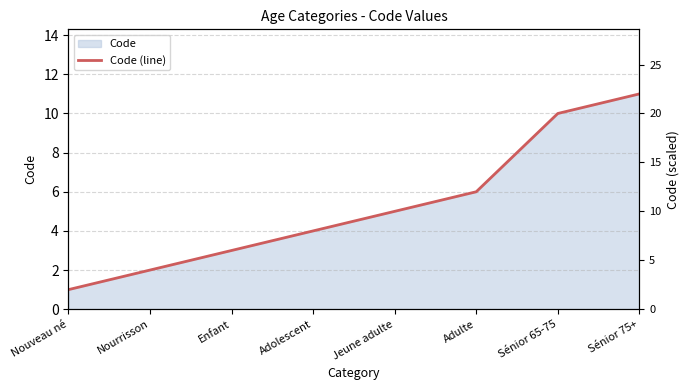

List the labels in order of value, largest first.

Sénior 75+, Sénior 65-75, Adulte, Jeune adulte, Adolescent, Enfant, Nourrisson, Nouveau né